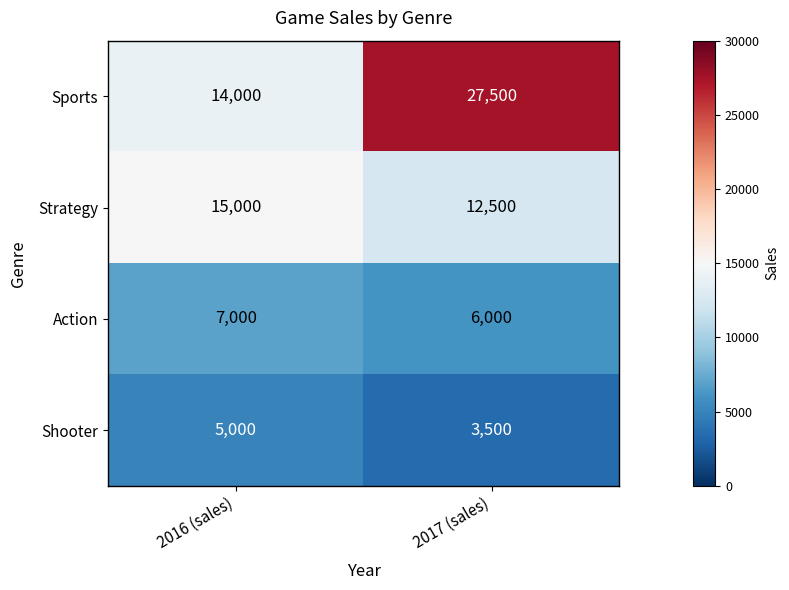

The Shooter series shows 2194 at 2016 (sales). True or false?

False